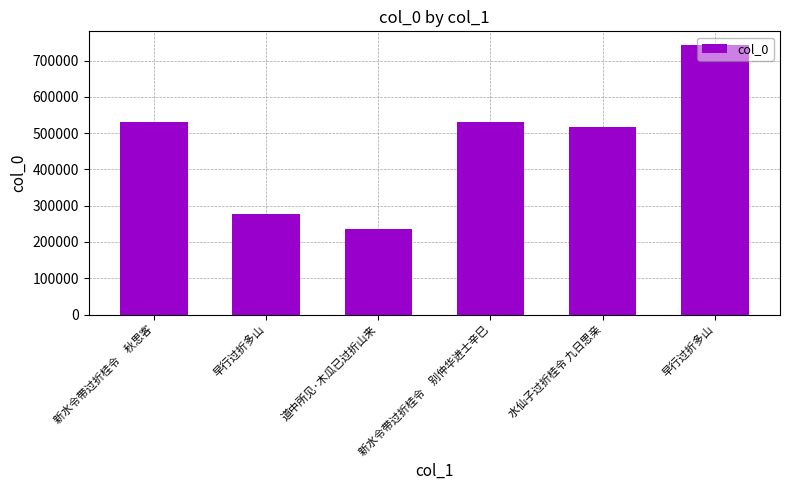

What is the change in value from 早行过折多山 to 早行过折多山?

+467115